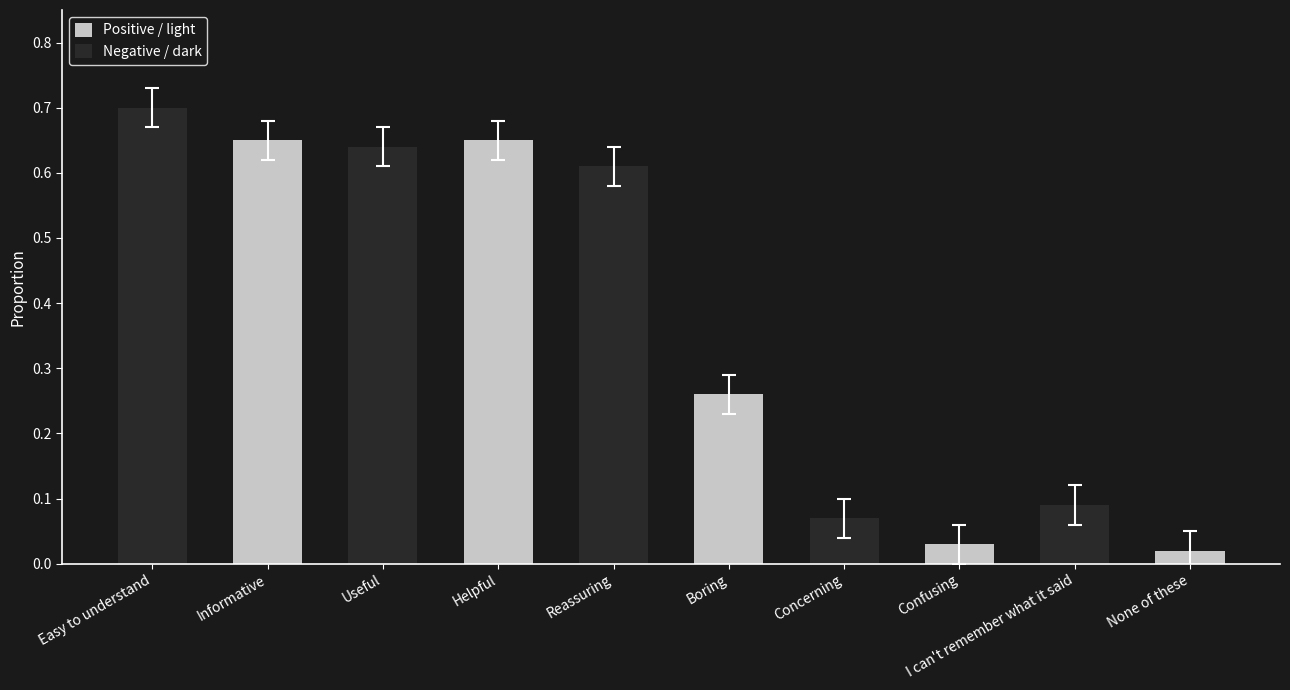

Which series has the largest total across all categories?

Negative / dark